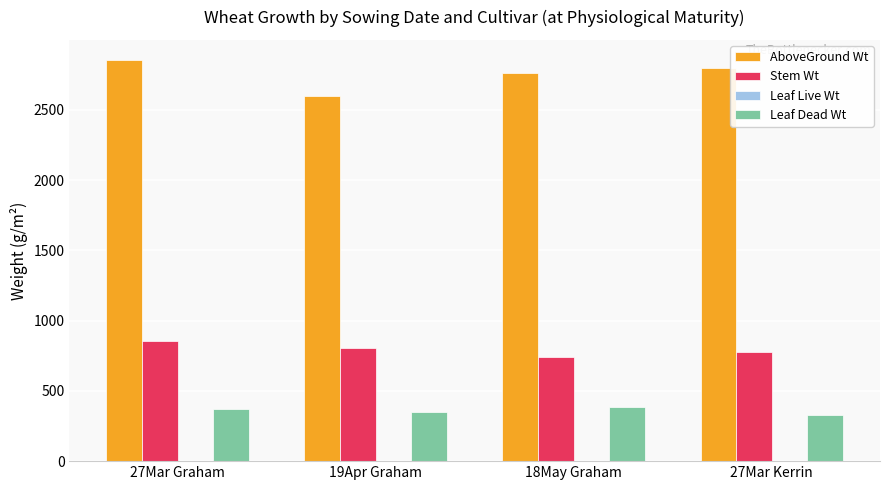

List the labels in order of AboveGround Wt value, smallest first.

19Apr Graham, 18May Graham, 27Mar Kerrin, 27Mar Graham